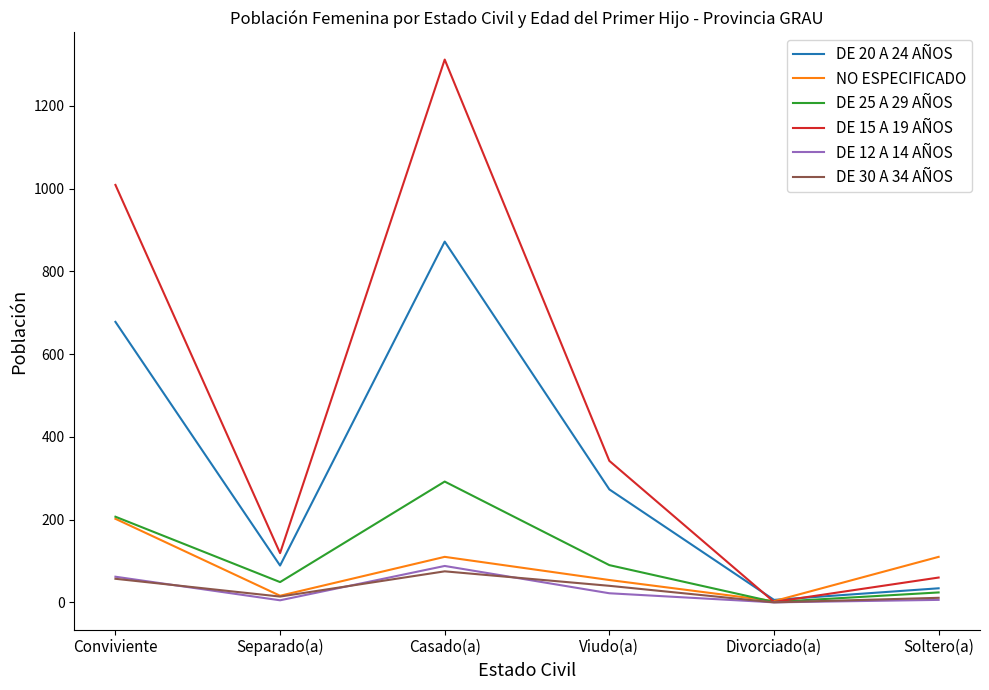

What is the highest value of the DE 25 A 29 AÑOS series?

292